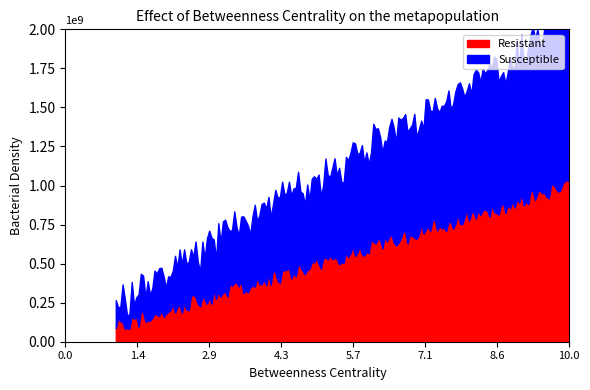

True or false: Susceptible and Resistant intersect in this chart.

False